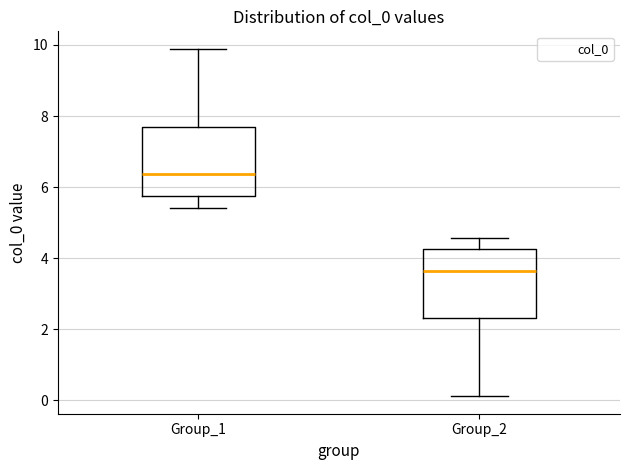

Reading left to right, read every box against the y-axis: the position of its median line, the range the box covers, and the ends of its whiskers. The values are not printed on the chart, so give them approximately, as read against the axis.

Group_1: median 6.4, box 5.8 to 7.6, whiskers 5.4 to 9.8
Group_2: median 3.6, box 2.4 to 4.2, whiskers 0.2 to 4.6